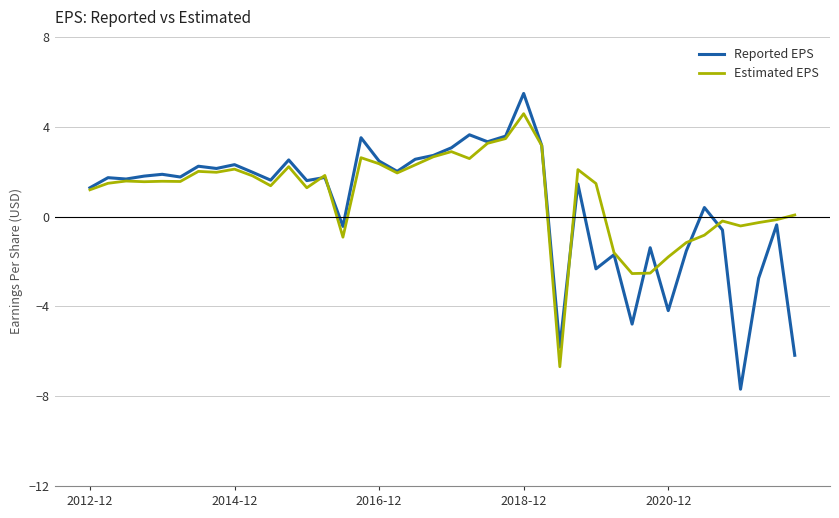

What is the highest value of the Estimated EPS series?

4.6